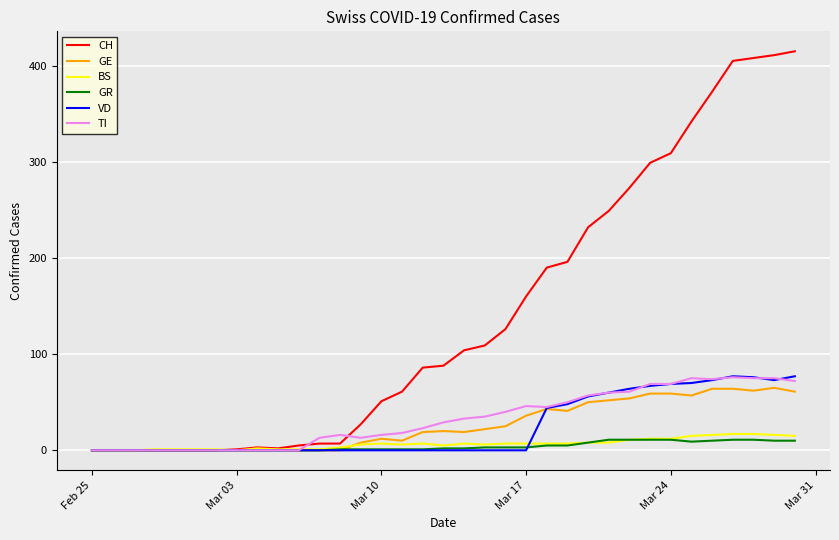

How many lines are shown in the chart?

6